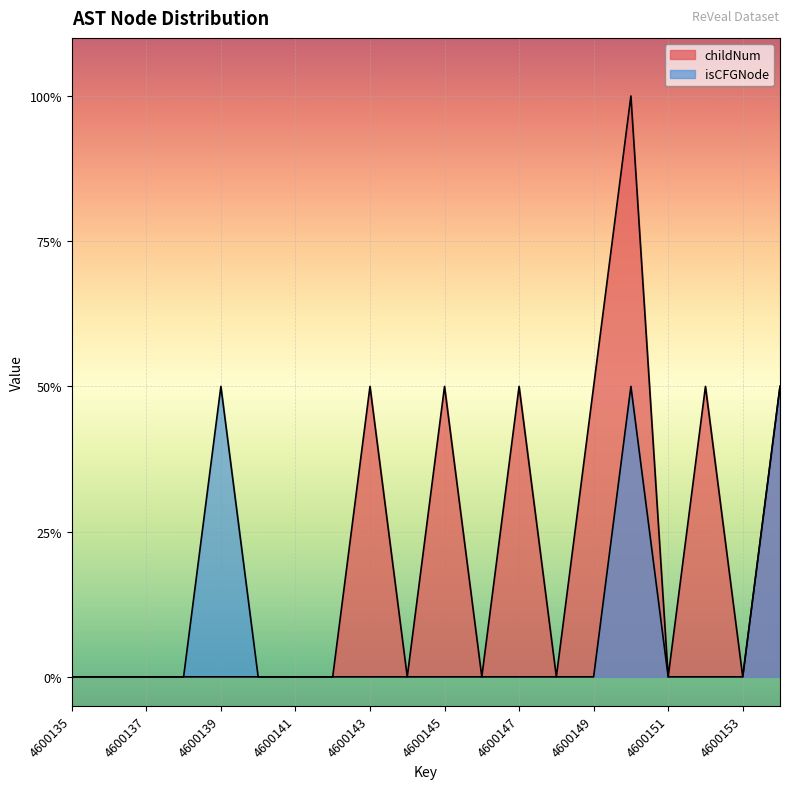

Count the childNum values in the range 0 to 1.

19